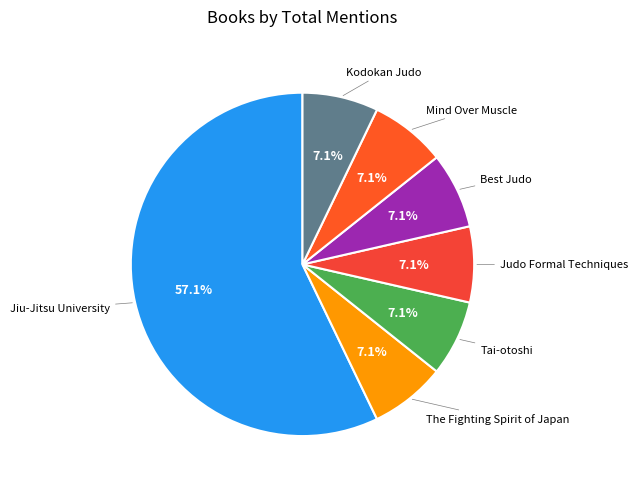

To the nearest percent, what is the average slice percentage?

14%